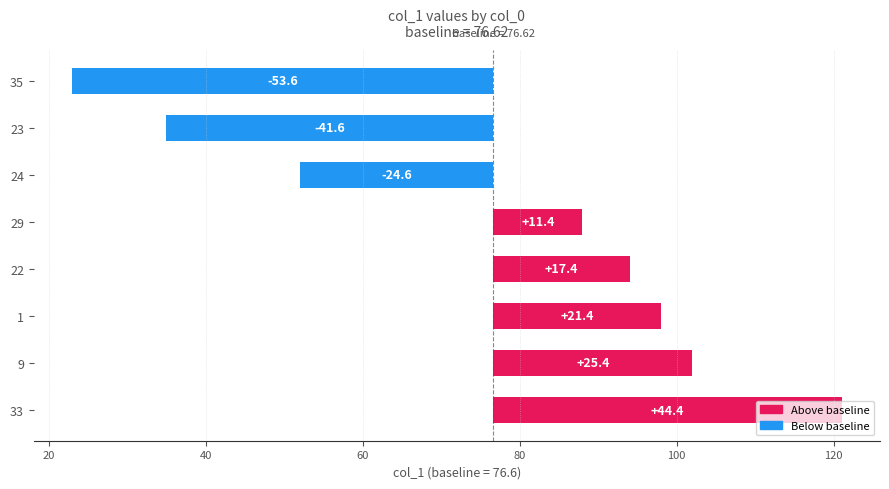

What is the value of the 3rd bar from the left?

21.4